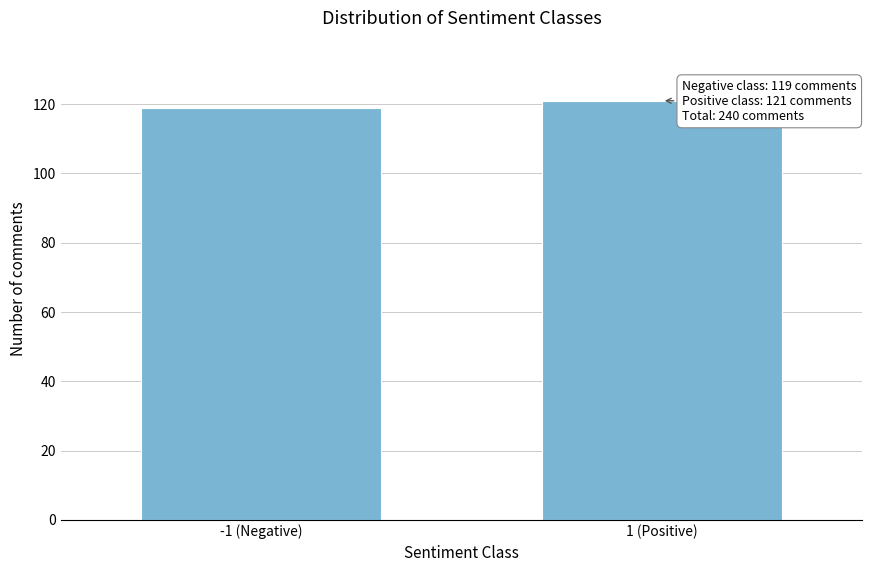

Reading right to left, extract all data points from this chart.

121	119